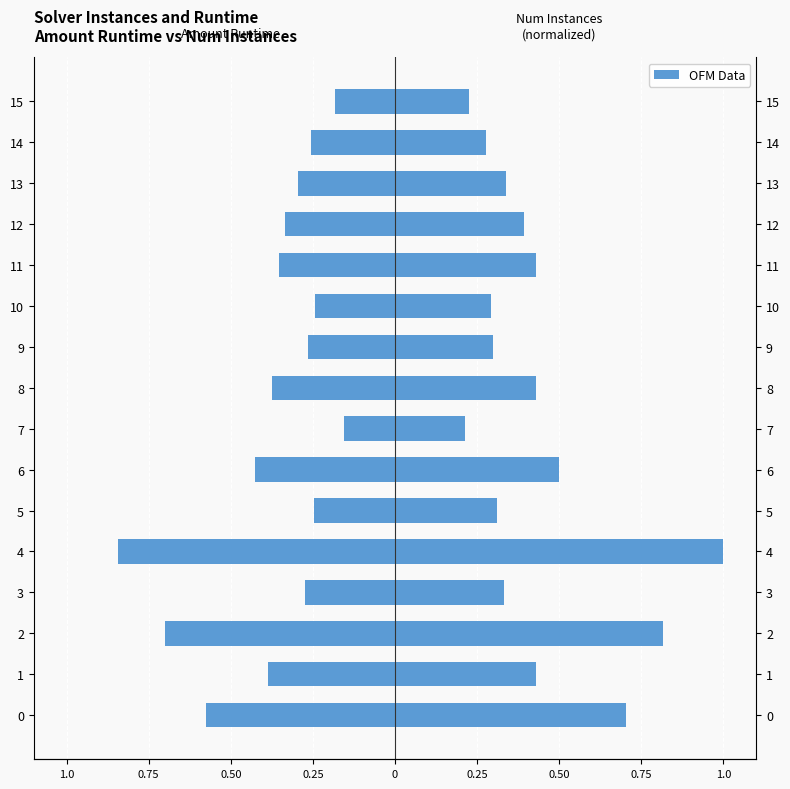

What is the value of the amount_runtime bar at the 12th from the left?

-0.4